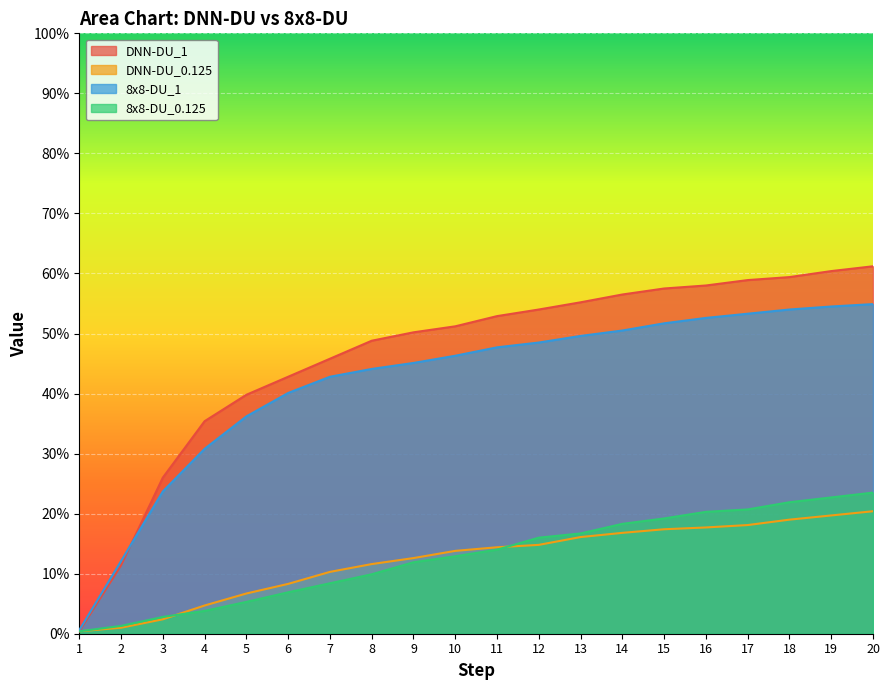

What is the sum of all 8x8-DU_1 values?

8.4